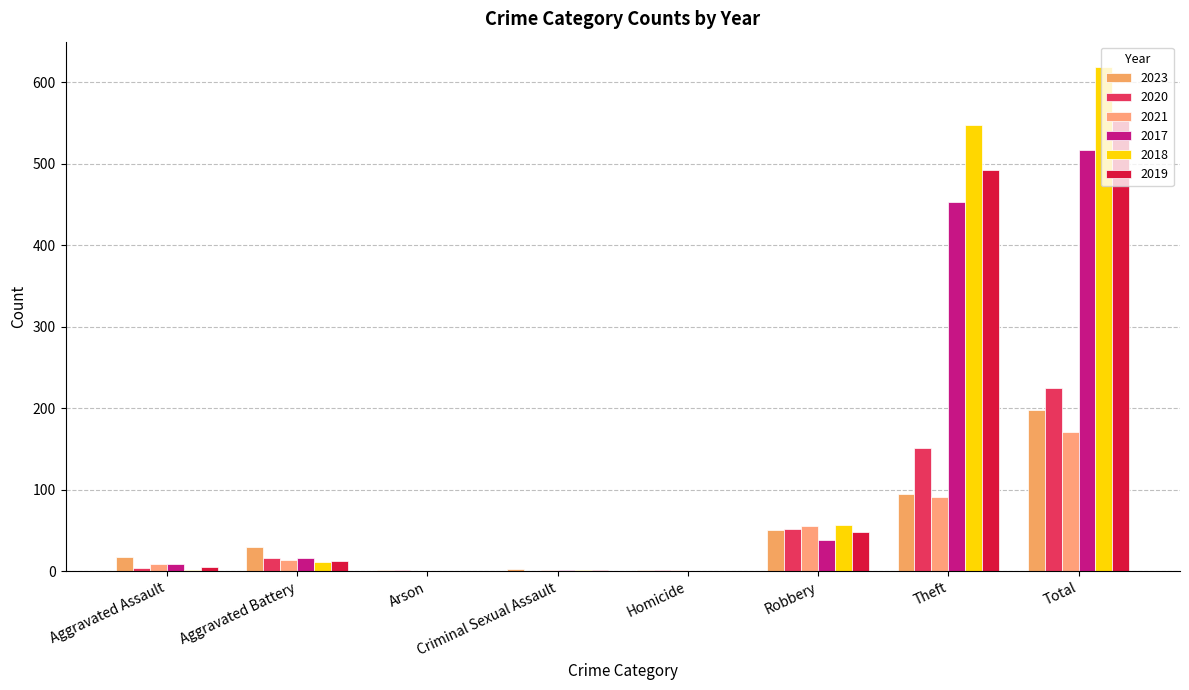

Where is 2023 nearest to the value 99?

Theft